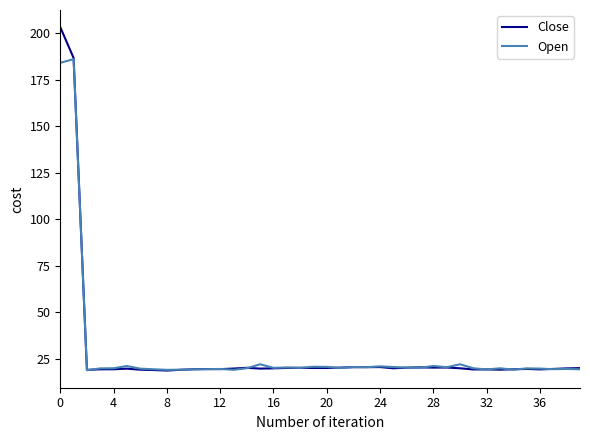

What are all the series names shown in the legend?

Close, Open